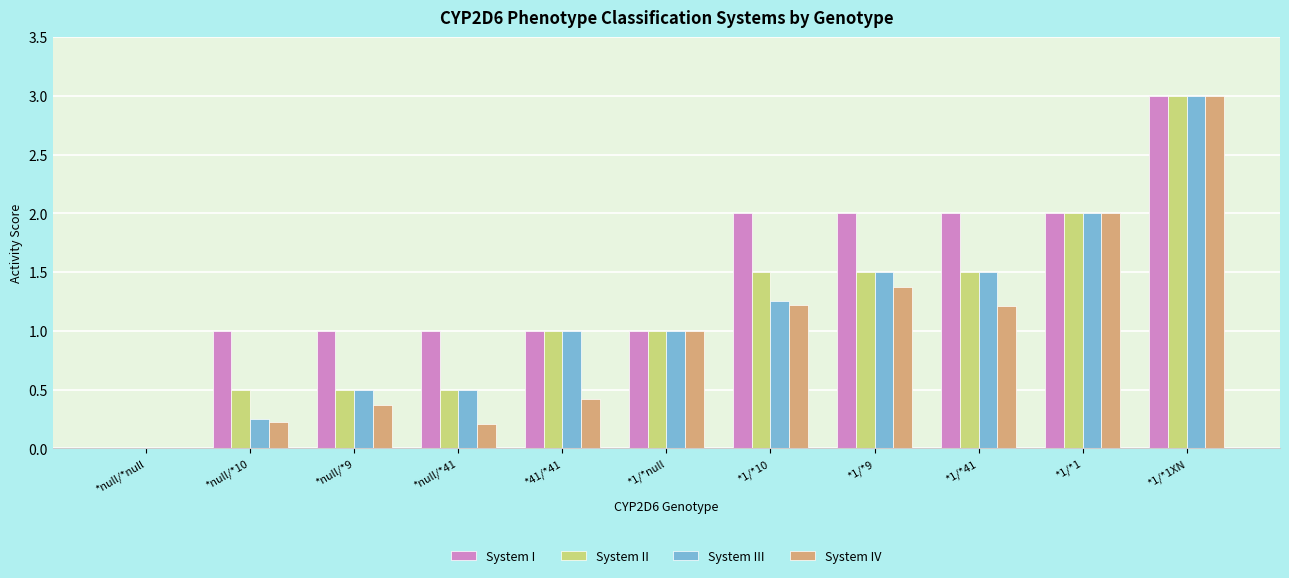

What are all the series names shown in the legend?

System I, System II, System III, System IV